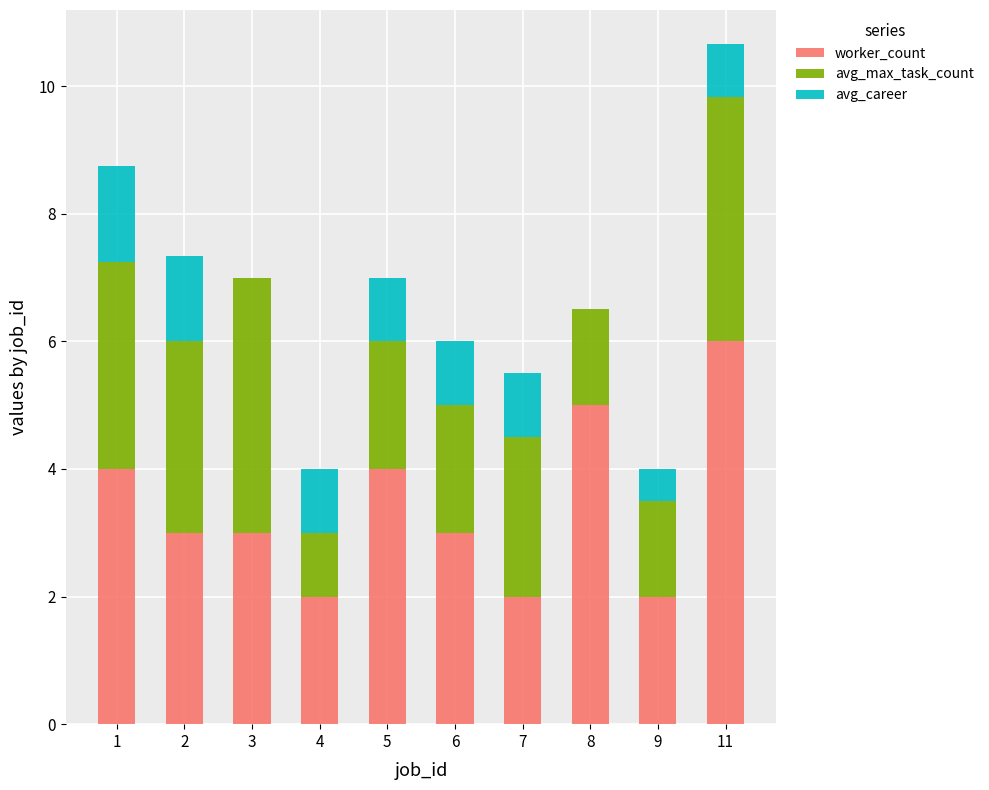

At which category is the sum across all series the highest?

11